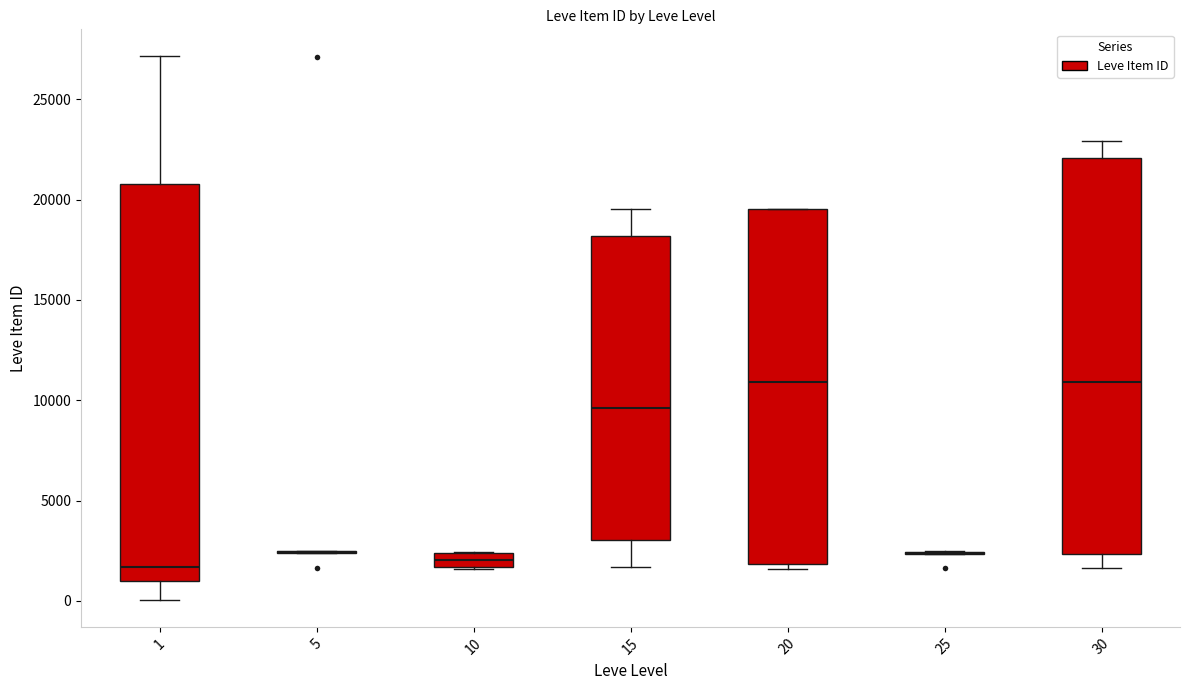

Where is the lower edge of the box at x = 20 on the y-axis? The values are not printed on the chart, so give them approximately, as read against the axis.

2000